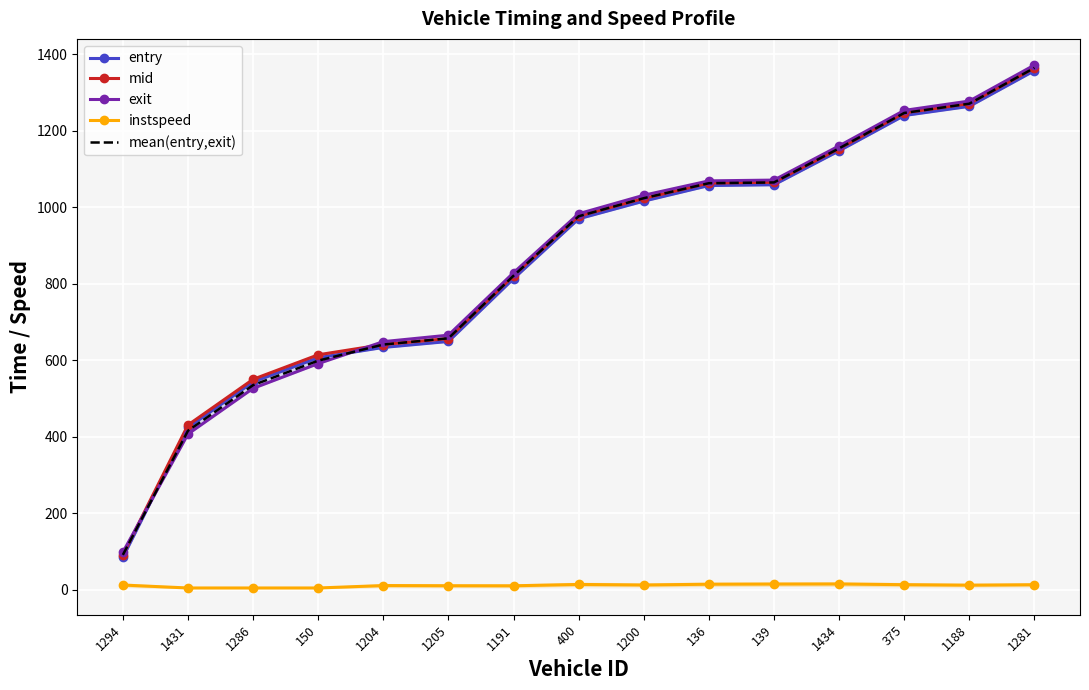

What is the label of the 1st point from the left?

1294